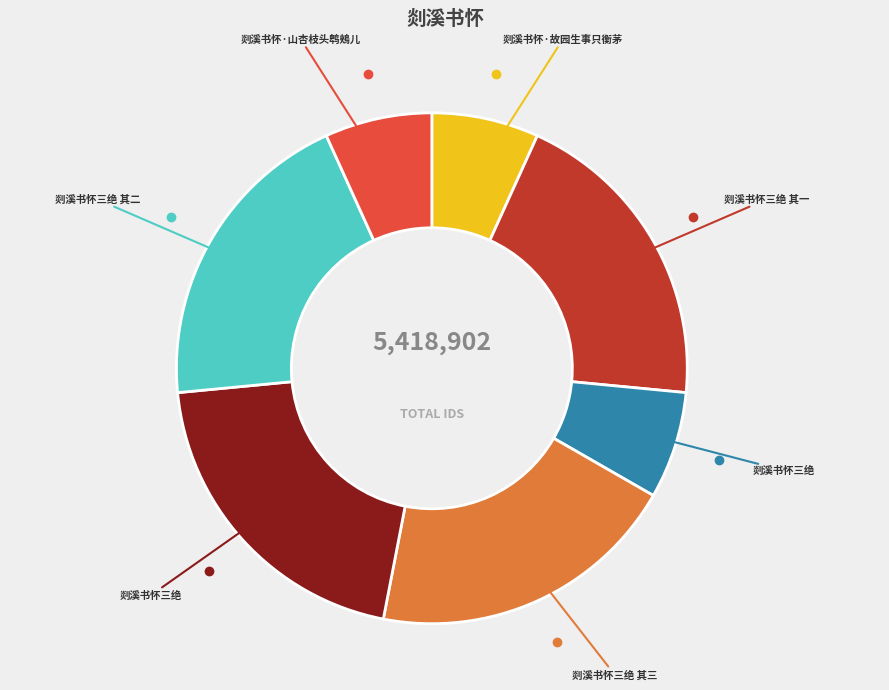

Does any single category account for the majority?

No